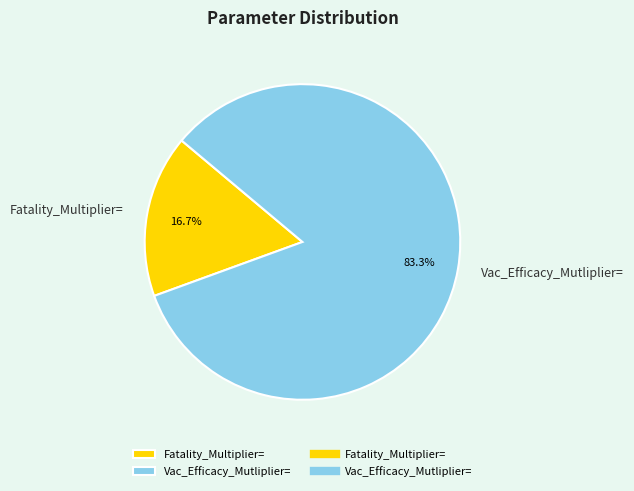

Rank the categories by value from highest to lowest.

Vac_Efficacy_Mutliplier=, Fatality_Multiplier=